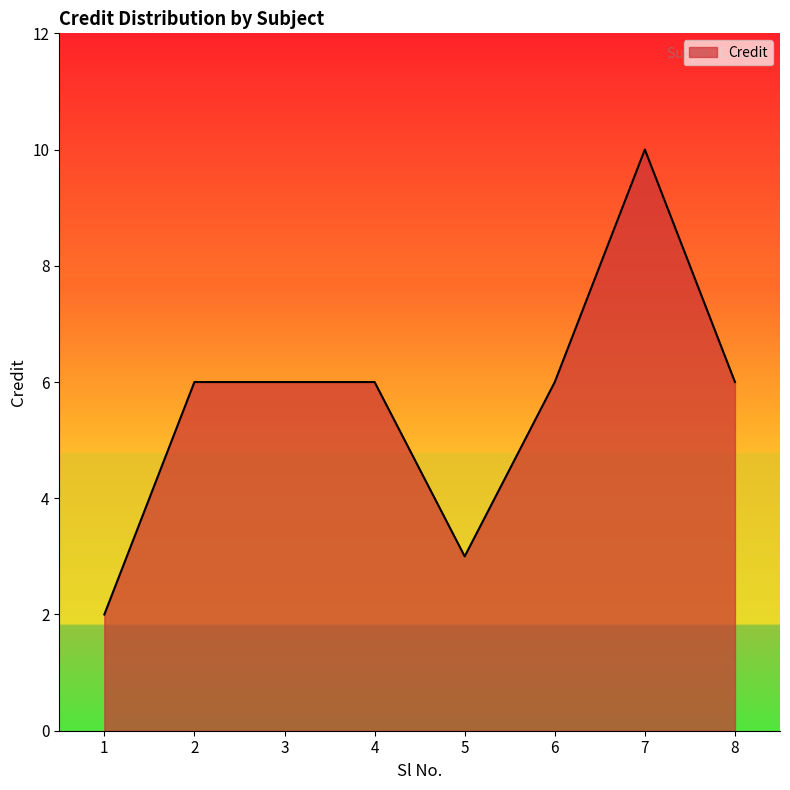

True or false: the data has more than 0 interior local peaks.

True